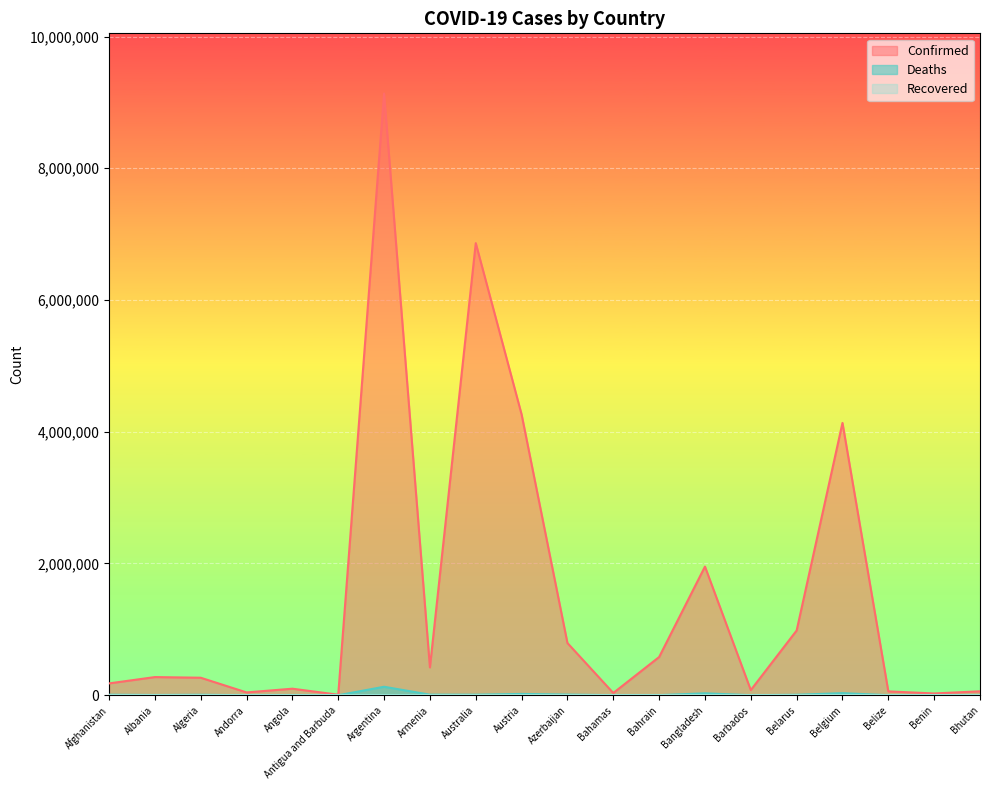

What is the label of the 9th point from the left?

Australia